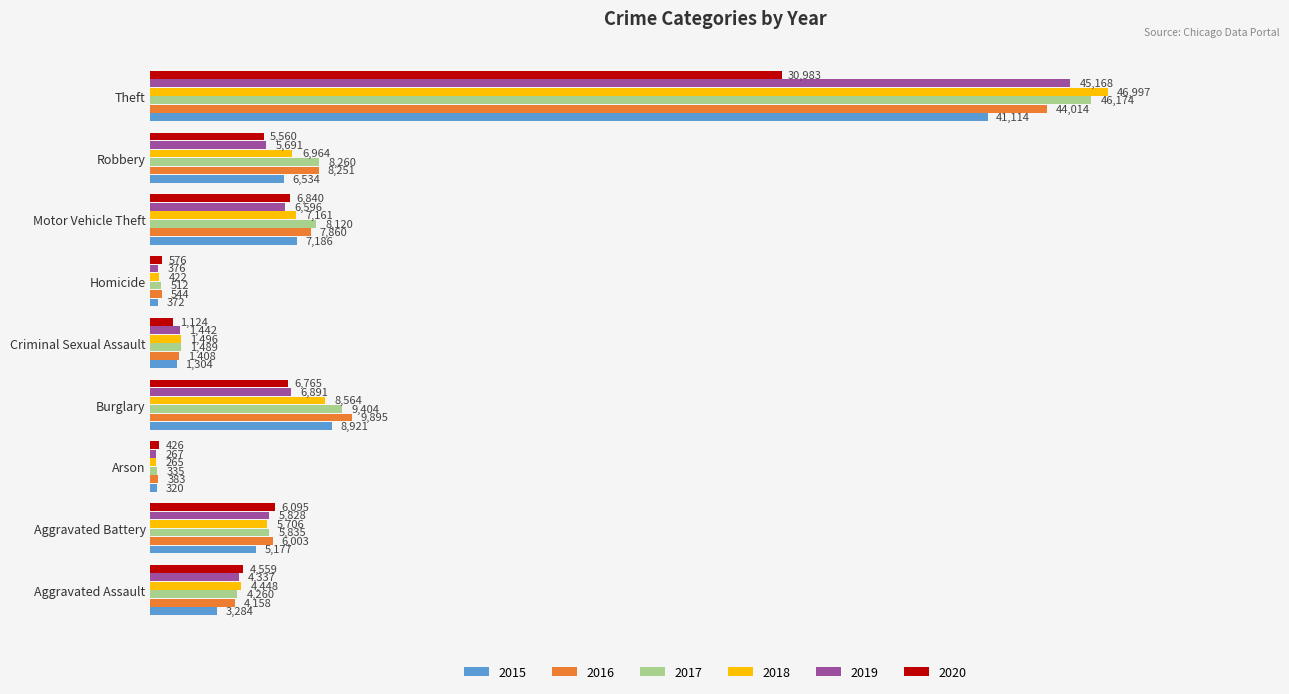

Which series has the widest spread of values?

2018